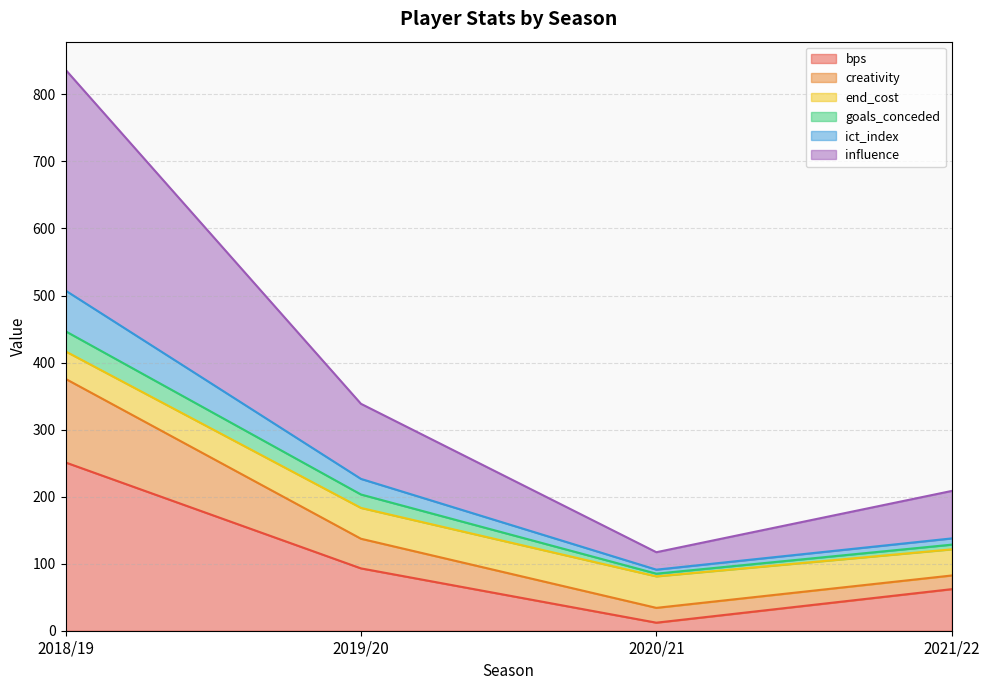

How many lines are shown in the chart?

6